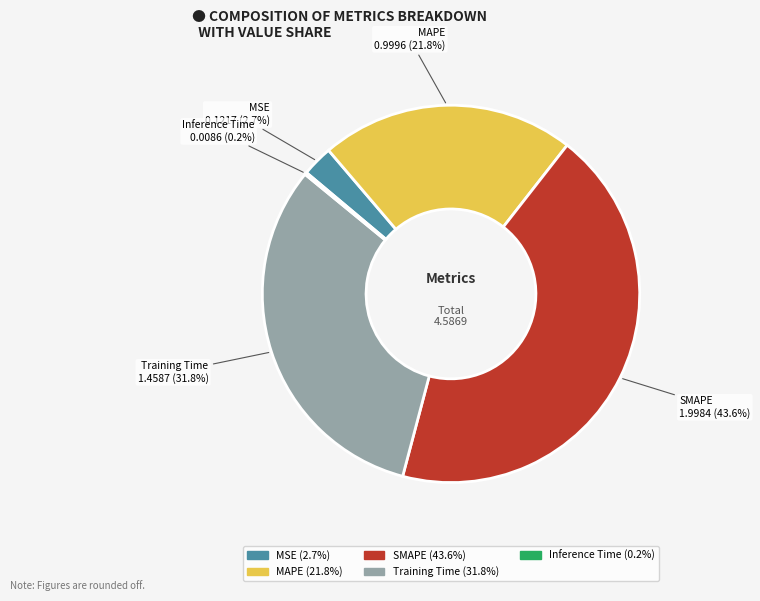

Is there a majority slice in this chart?

No